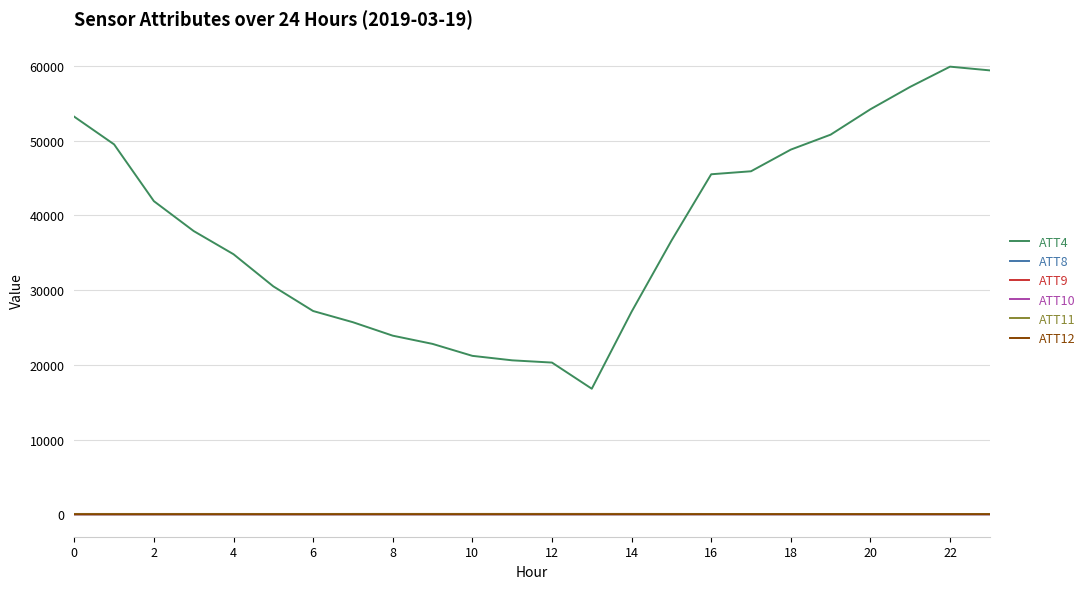

True or false: ATT10 and ATT4 intersect in this chart.

False